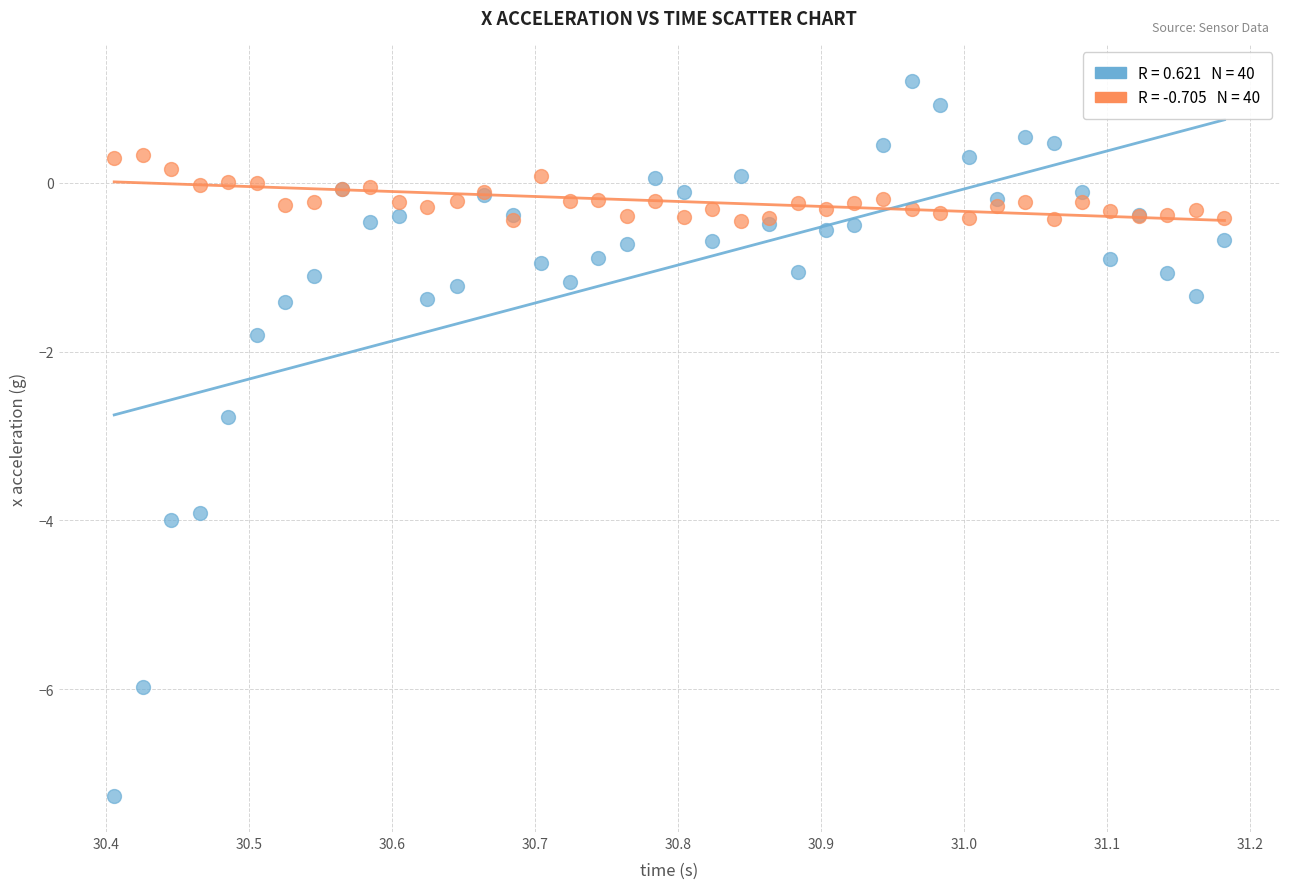

Across all series, what Y value is closest to -3?

-2.8